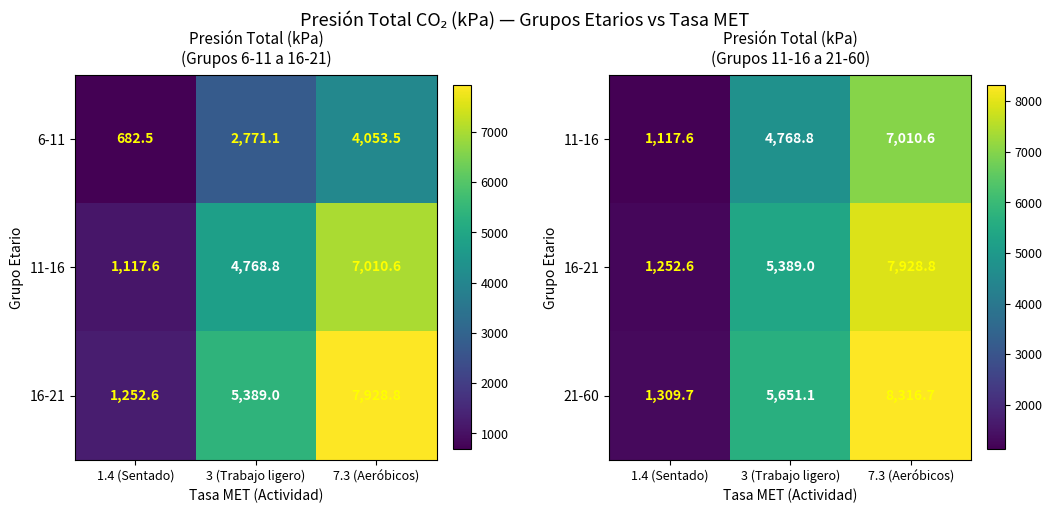

At which label is 21-60 closest to 4813?

3 (Trabajo ligero)